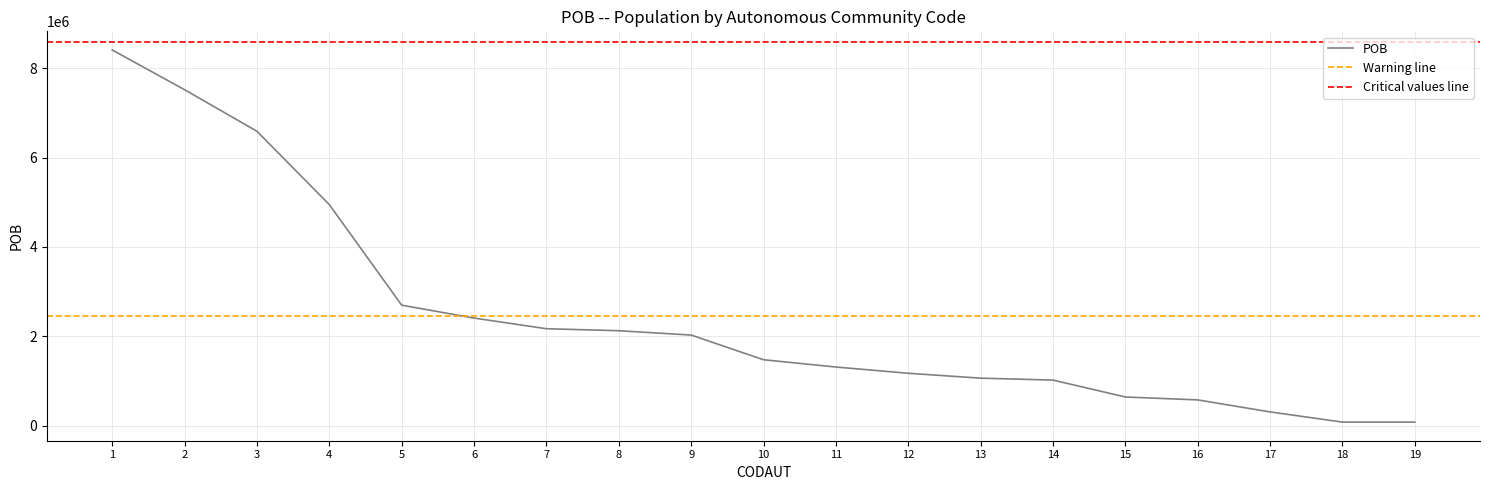

Reading left to right, what are all the values shown in this chart?

1=8405294	2=7516544	3=6587711	4=4948411	5=2699299	6=2410819	7=2172591	8=2127685	9=2030807	10=1479098	11=1316064	12=1176627	13=1067272	14=1024381	15=646197	16=580997	17=312719	18=84913	19=84667